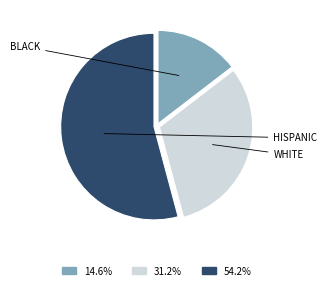

Is there any slice that represents more than half of the pie?

Yes